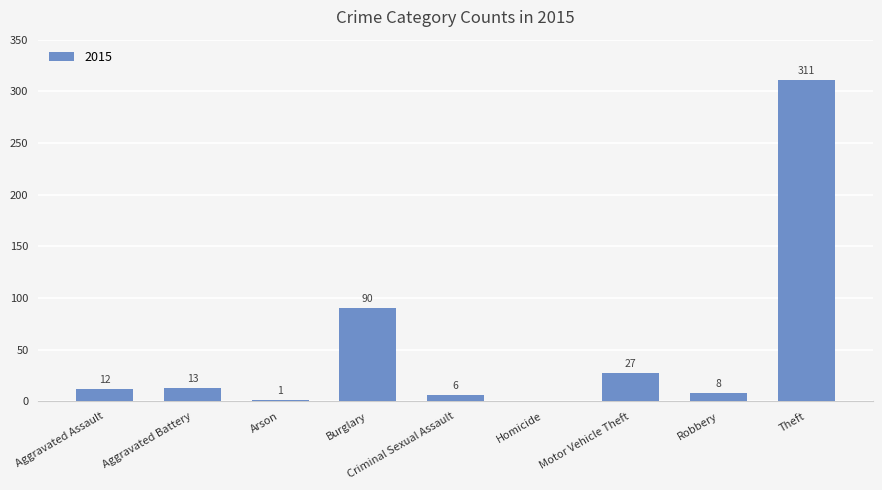

What is the maximum value shown in the chart?

311